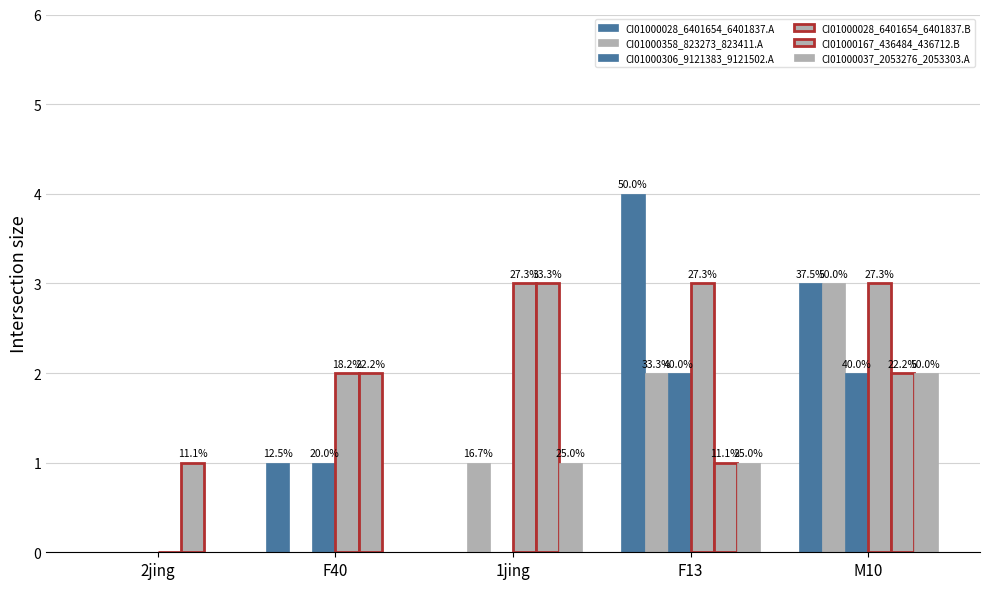

What is the label of the 5th bar from the left?

M10